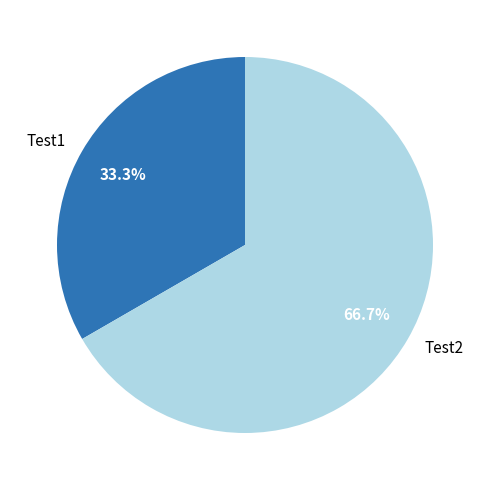

What is the ratio of the value at Test2 to the value at Test1?

2.0